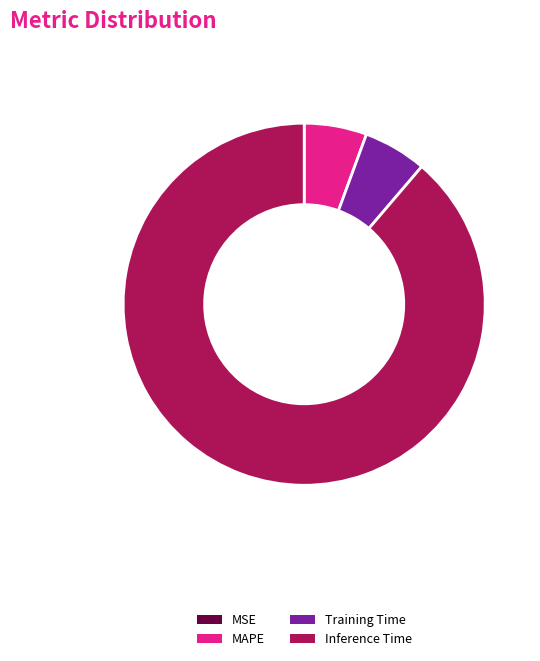

True or false: Inference Time accounts for 77% of the total.

False